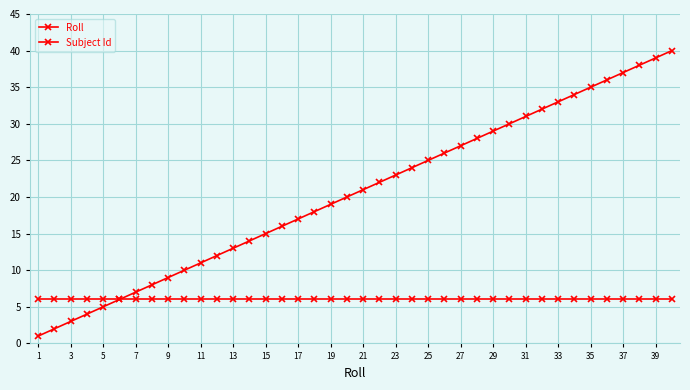

What is the value of the Roll point at the 10th from the left?

10